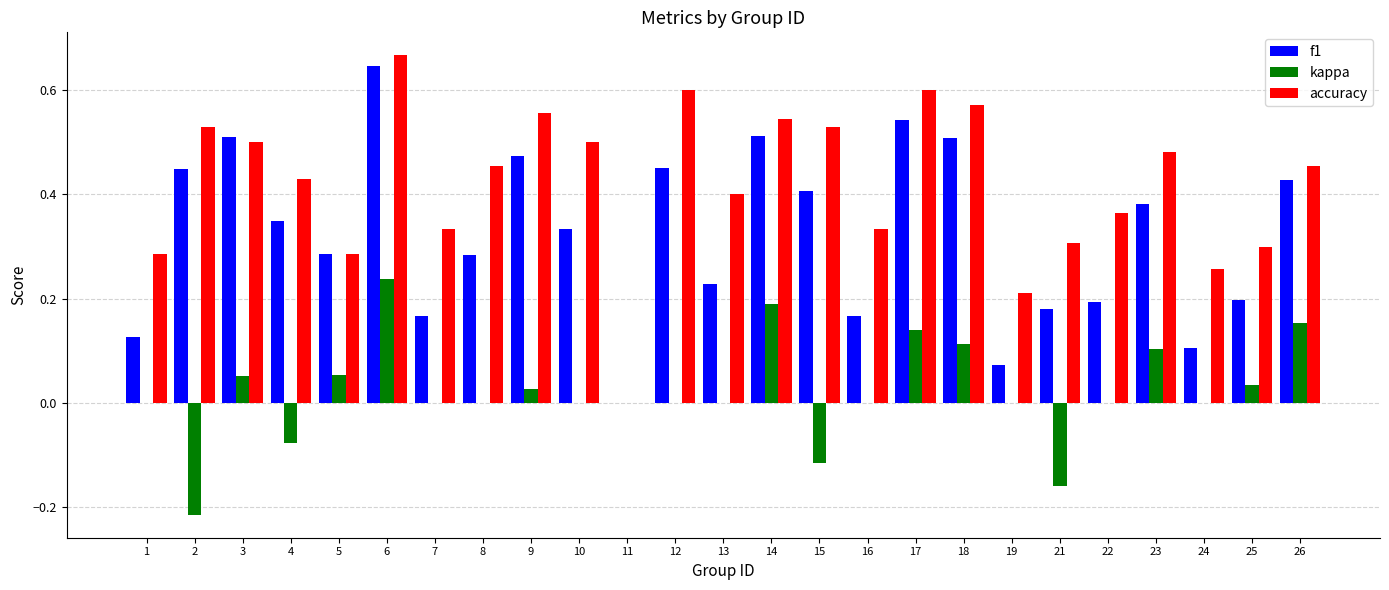

At which label does accuracy reach its peak?

6